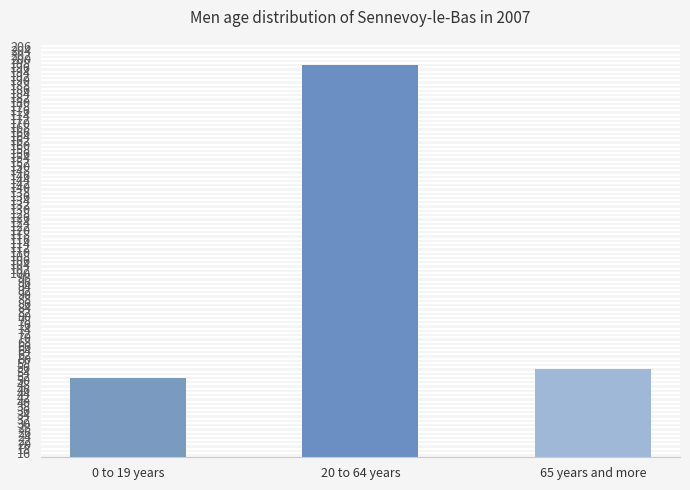

What is the sum of the values at 20 to 64 years and 65 years and more?

252